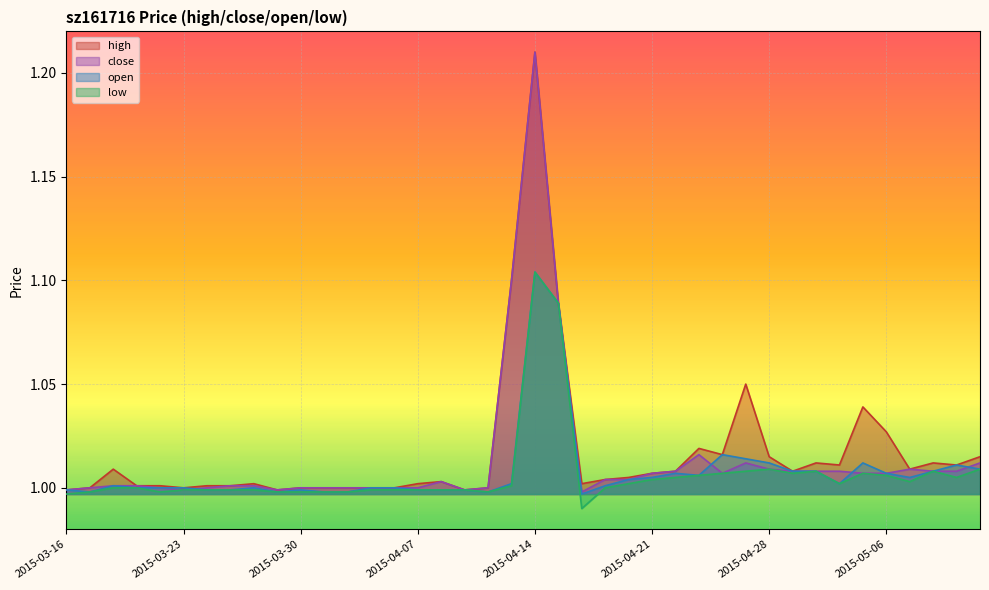

True or false: low and open cross at least once.

False